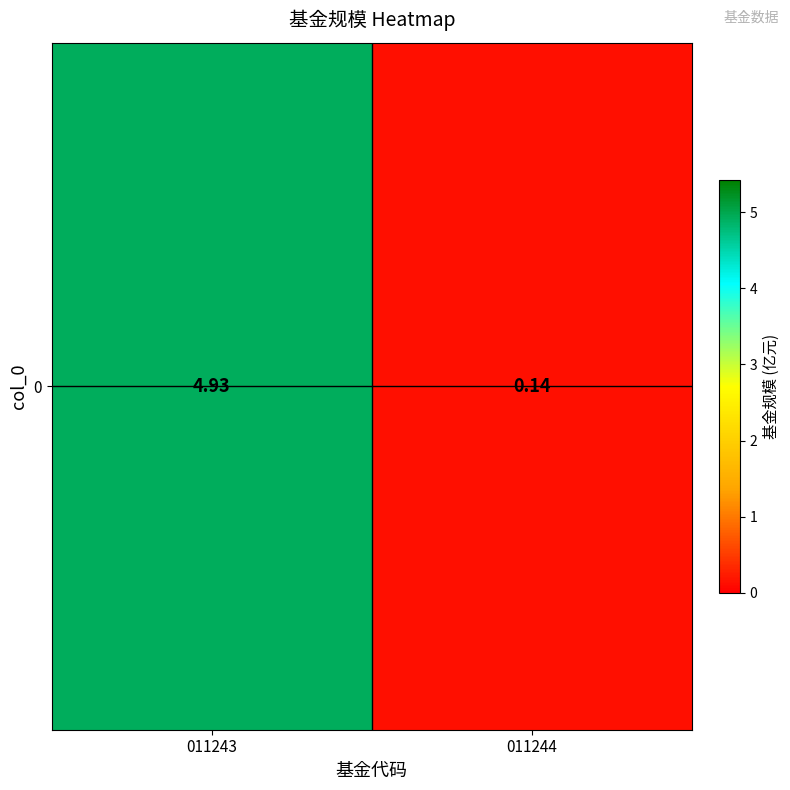

The value at 011243 is 2.4. True or false?

False